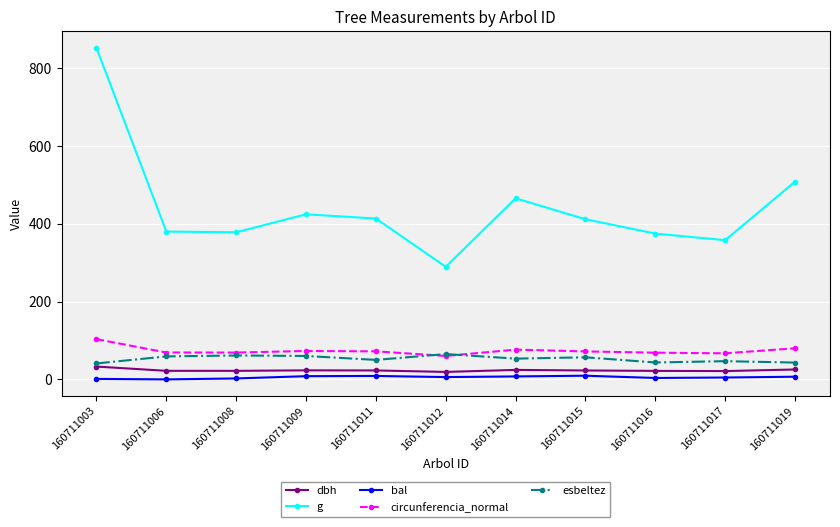

True or false: g has more than 2 interior local peaks.

False